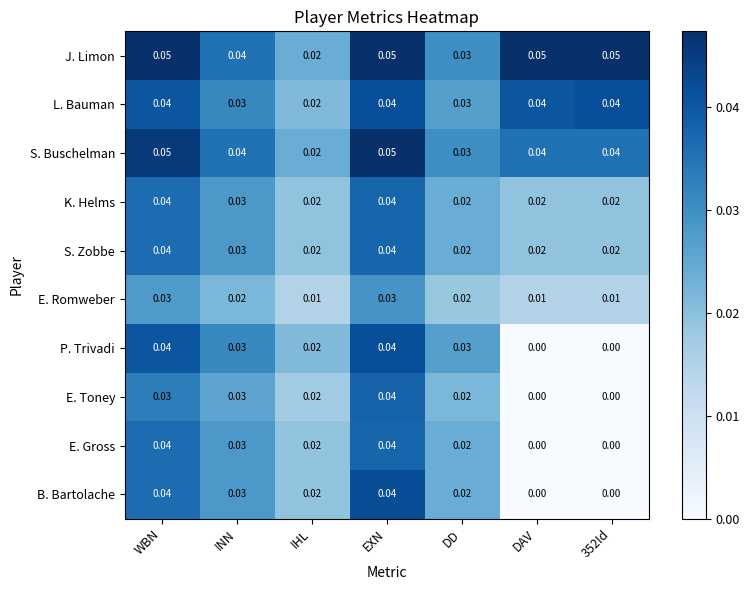

At which category is the sum across all series the highest?

EXN